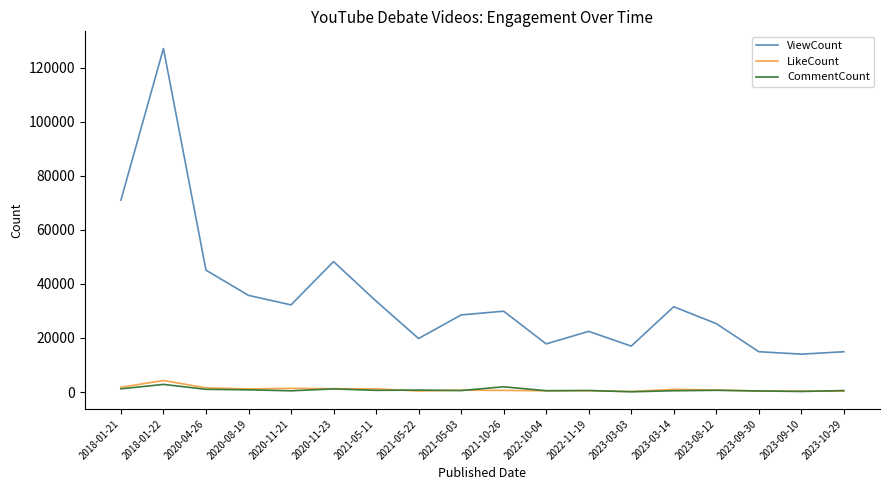

What is the difference between the second highest and minimum values in the ViewCount series?

56944